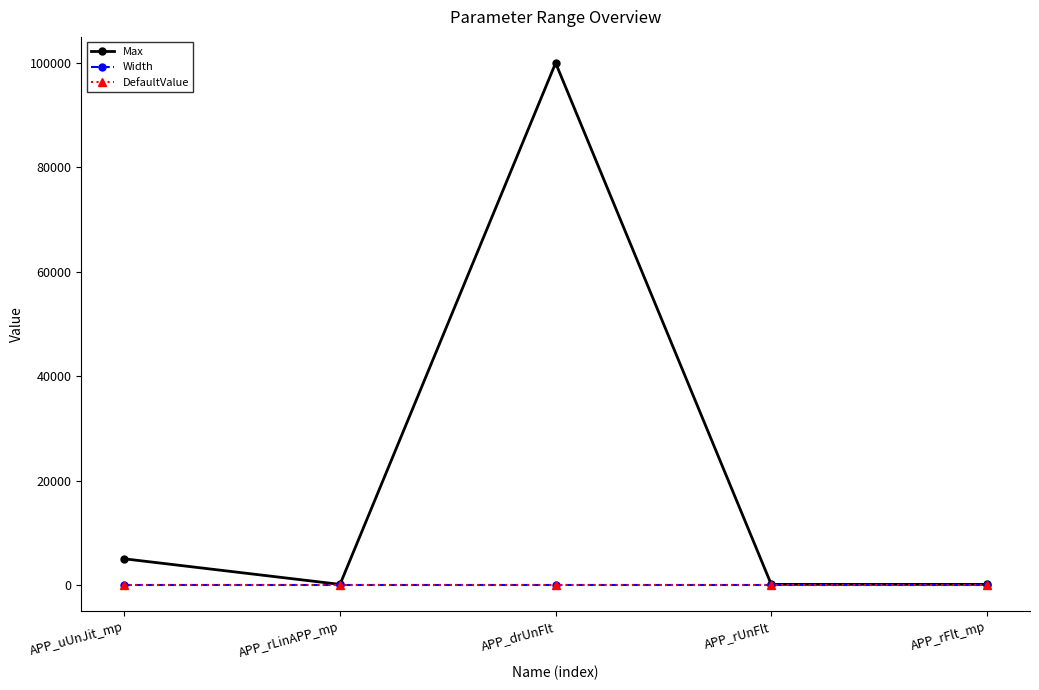

Is it true that Max equals 100 at APP_rFlt_mp?

True